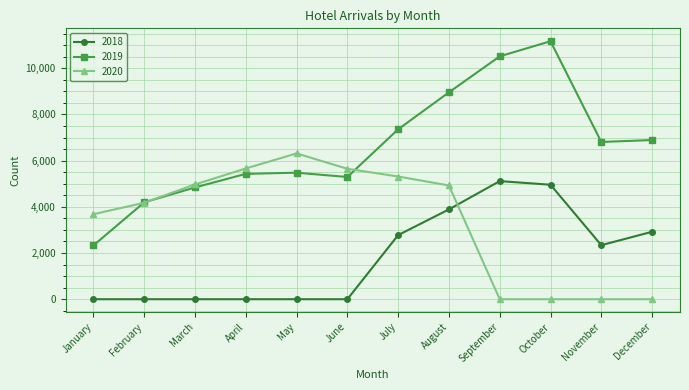

True or false: 2019 and 2018 intersect in this chart.

False